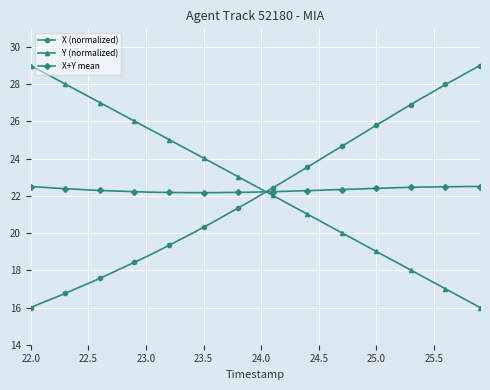

What is the average value of the X+Y mean series?

22.3